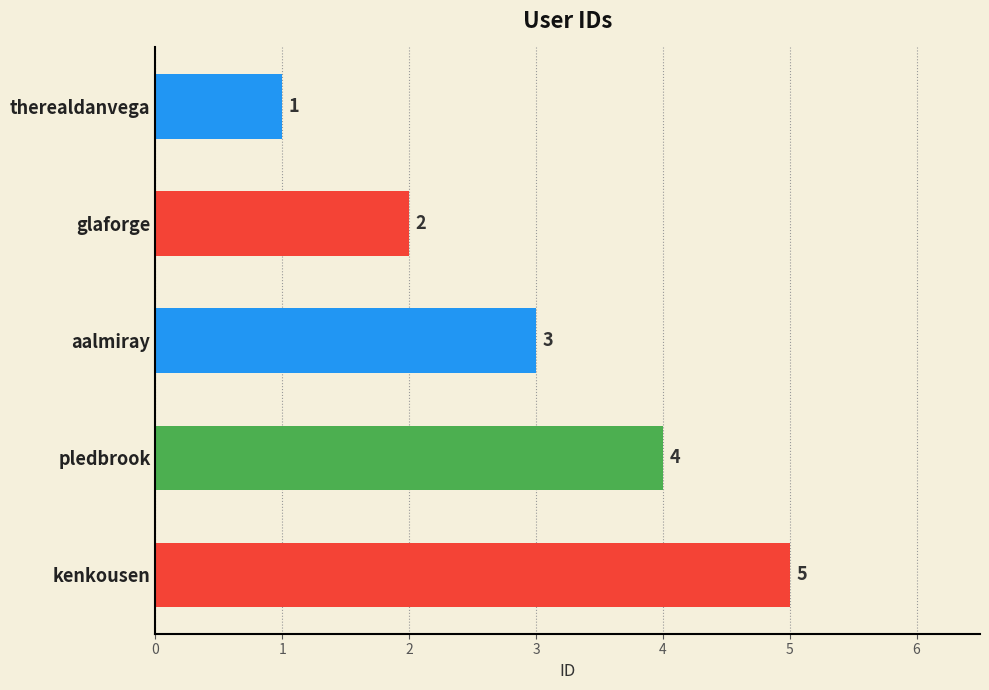

What is the sum of all values?

15